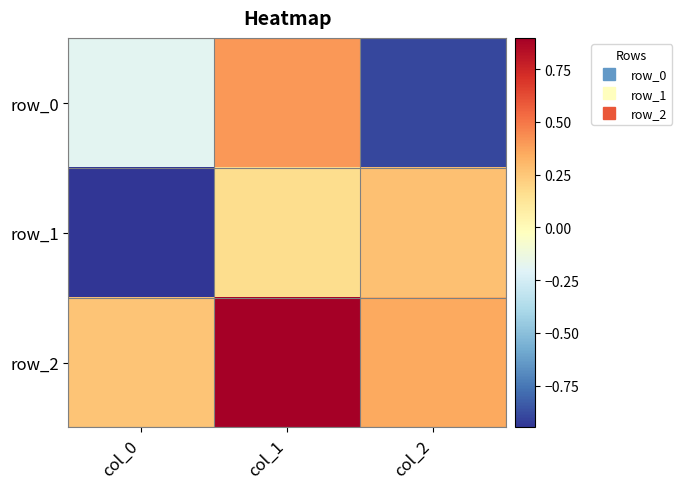

Which category has the lowest value across all series?

col_0